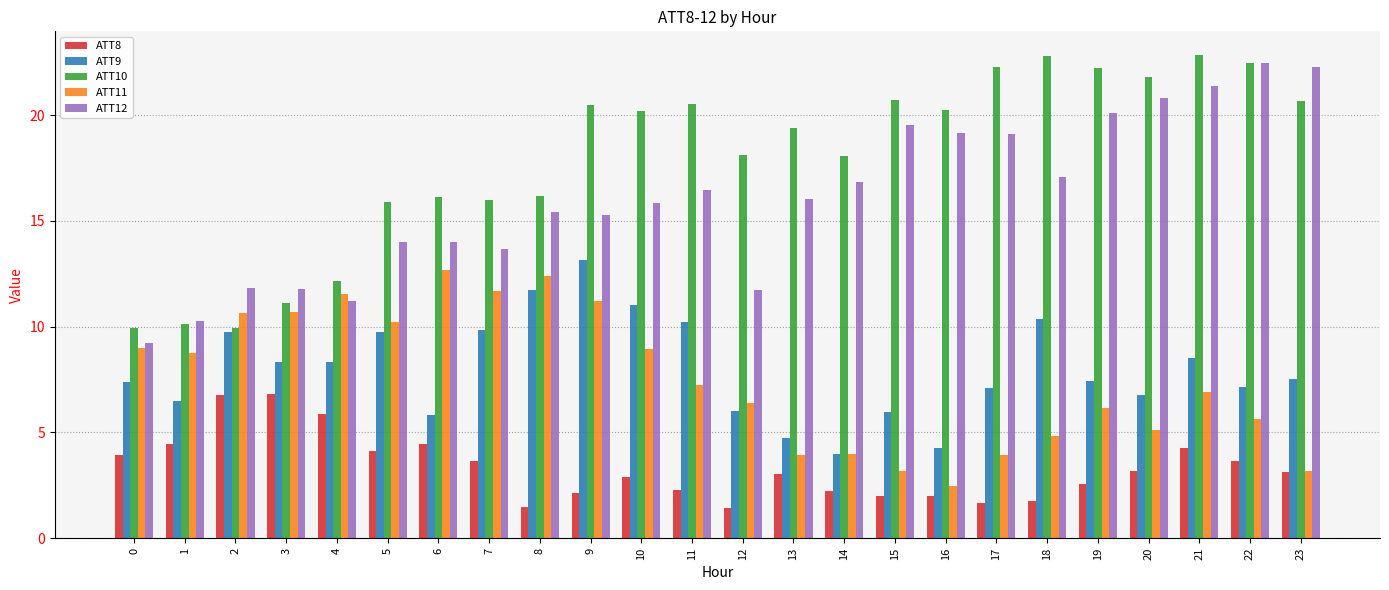

How many data points in ATT11 are above 7?

12